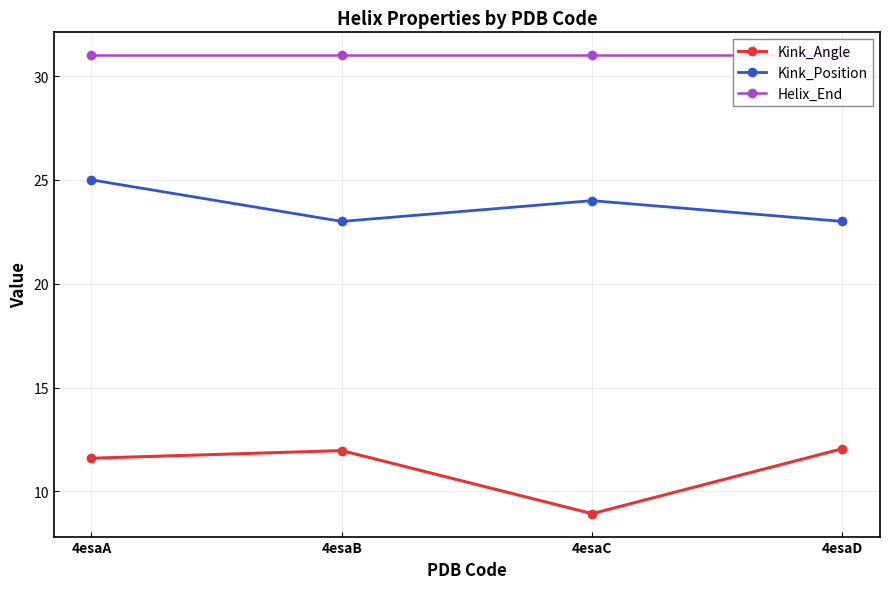

The value of Helix_End at 4esaC is 51.5. True or false?

False